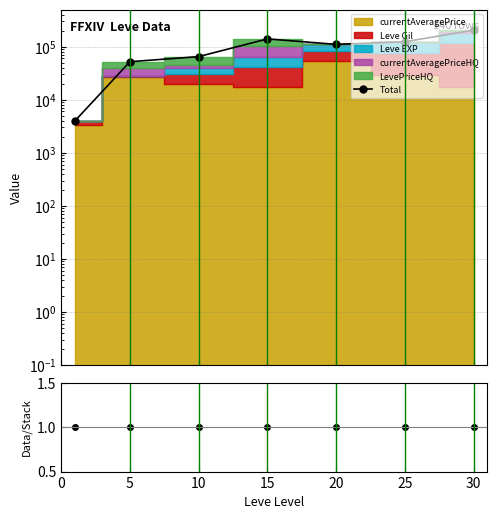

True or false: Total has more than 2 interior local peaks.

False